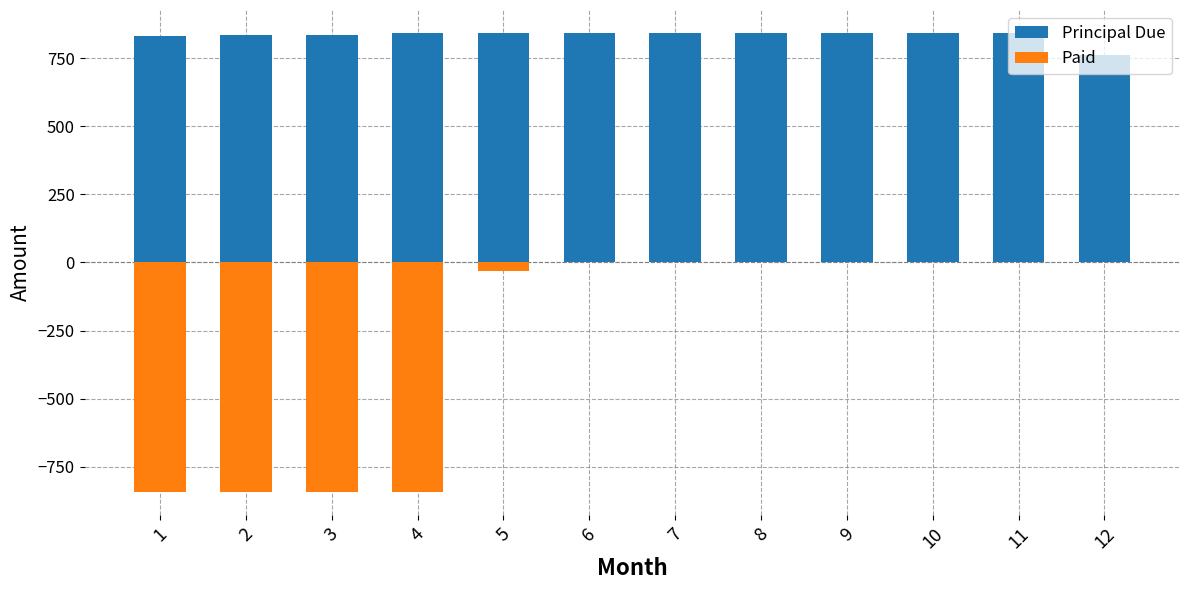

What is the sum of the Principal Due values at 7 and 5?

1684.0